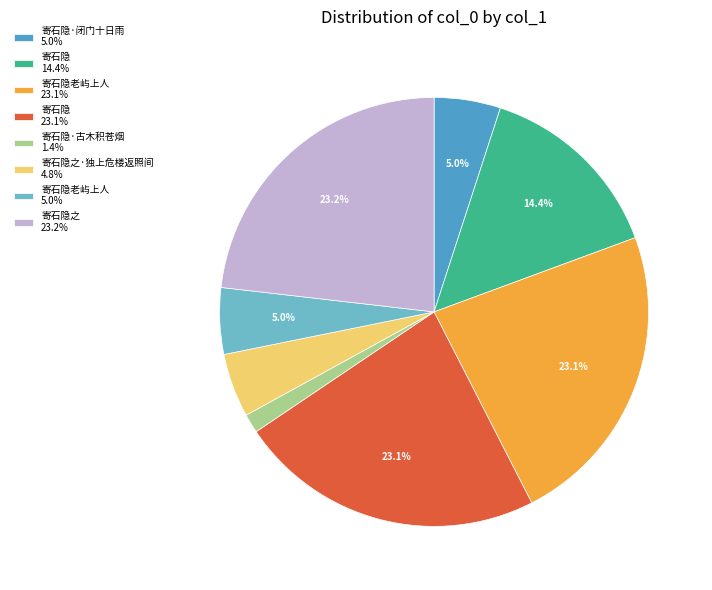

How much of the chart is everything except 寄石隐 14.4%?

85.6%